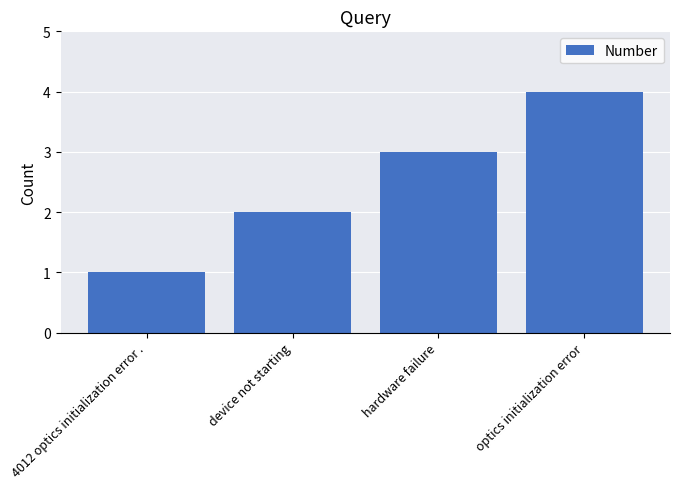

Does the chart contain any negative values?

No